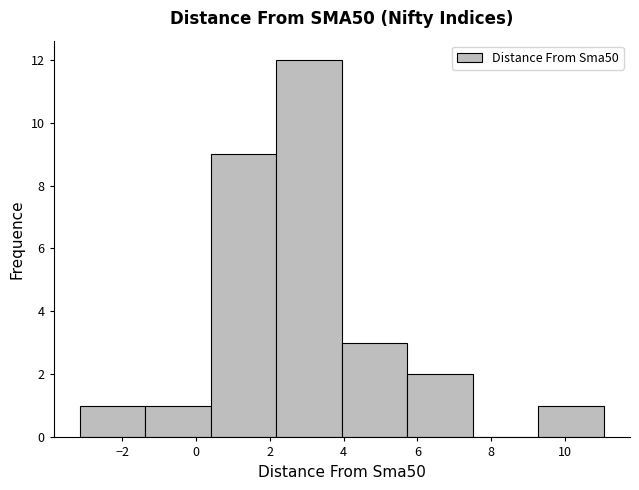

Reading left to right, transcribe this chart: for each bar, give the range it covers on the x-axis and its height. Neither the bar edges nor the heights are printed on the chart, so give them approximately, as read against the axes.

-3.2 to -1.4: 1
-1.4 to 0.4: 1
0.4 to 2.2: 9
2.2 to 4.0: 12
4.0 to 5.8: 3
5.8 to 7.6: 2
7.6 to 9.2: 0
9.2 to 11.0: 1